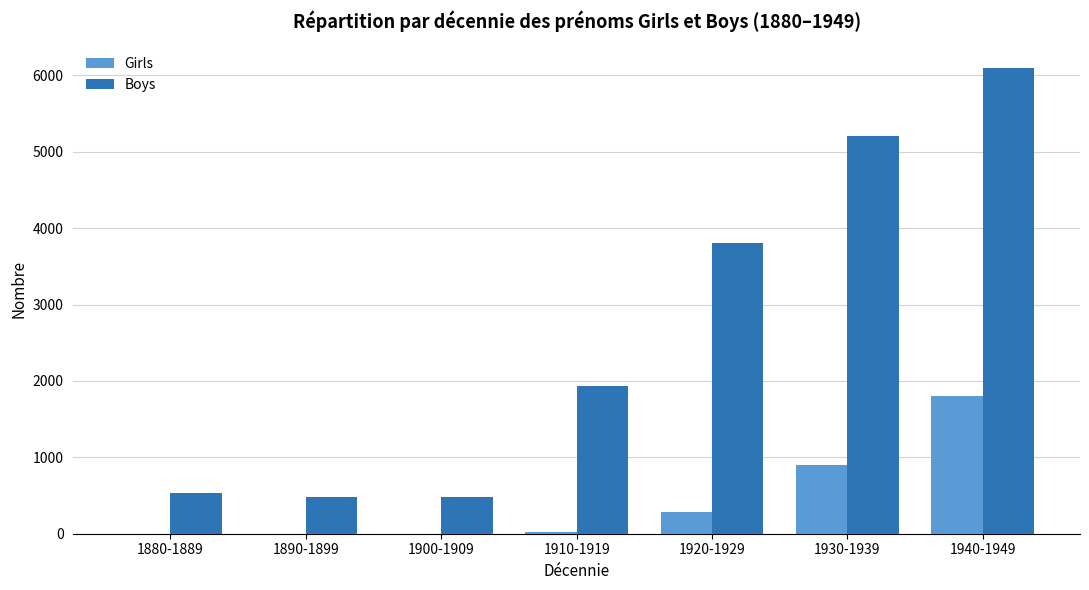

How many series are shown in this chart?

2